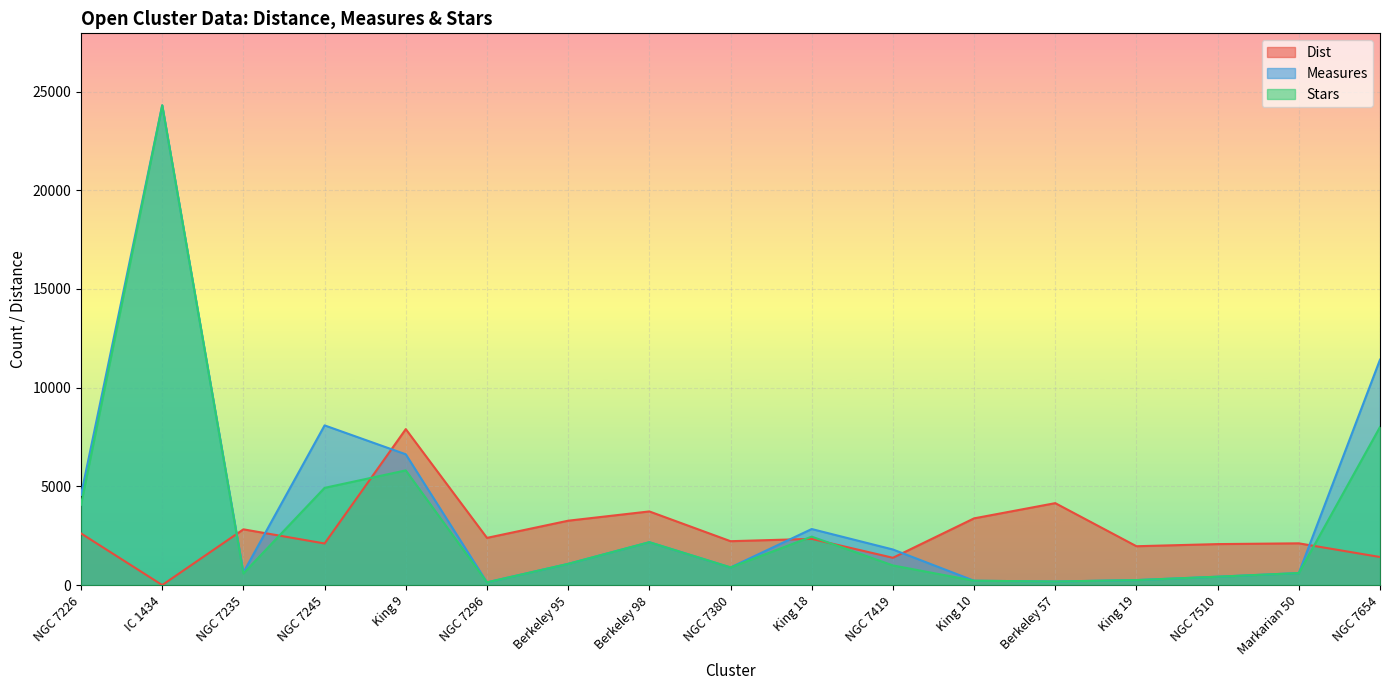

At which category does Stars reach its first local valley?

NGC 7235